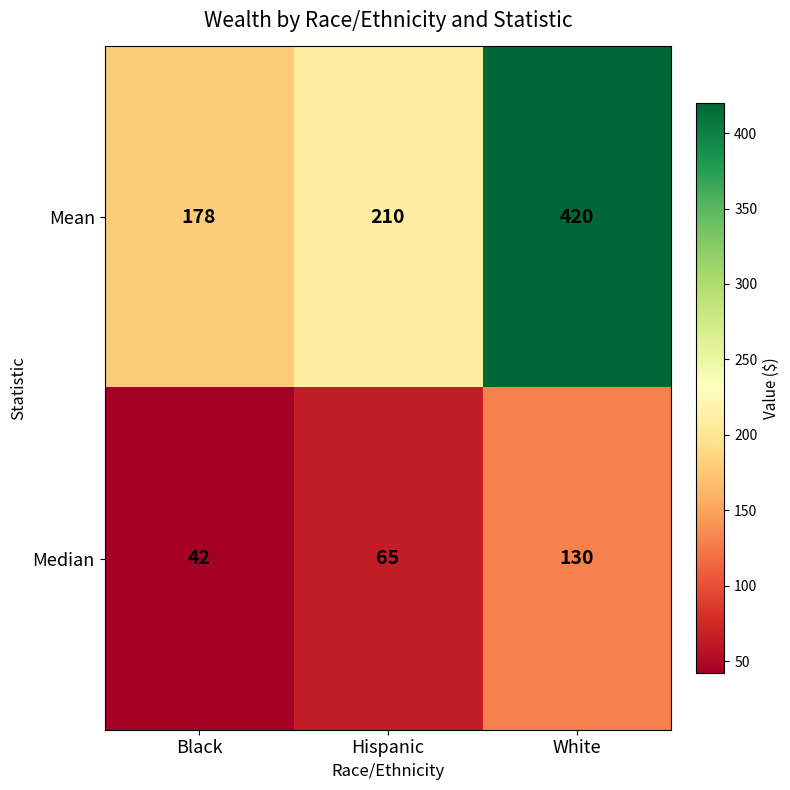

What is the difference between the highest and lowest values at Black?

136